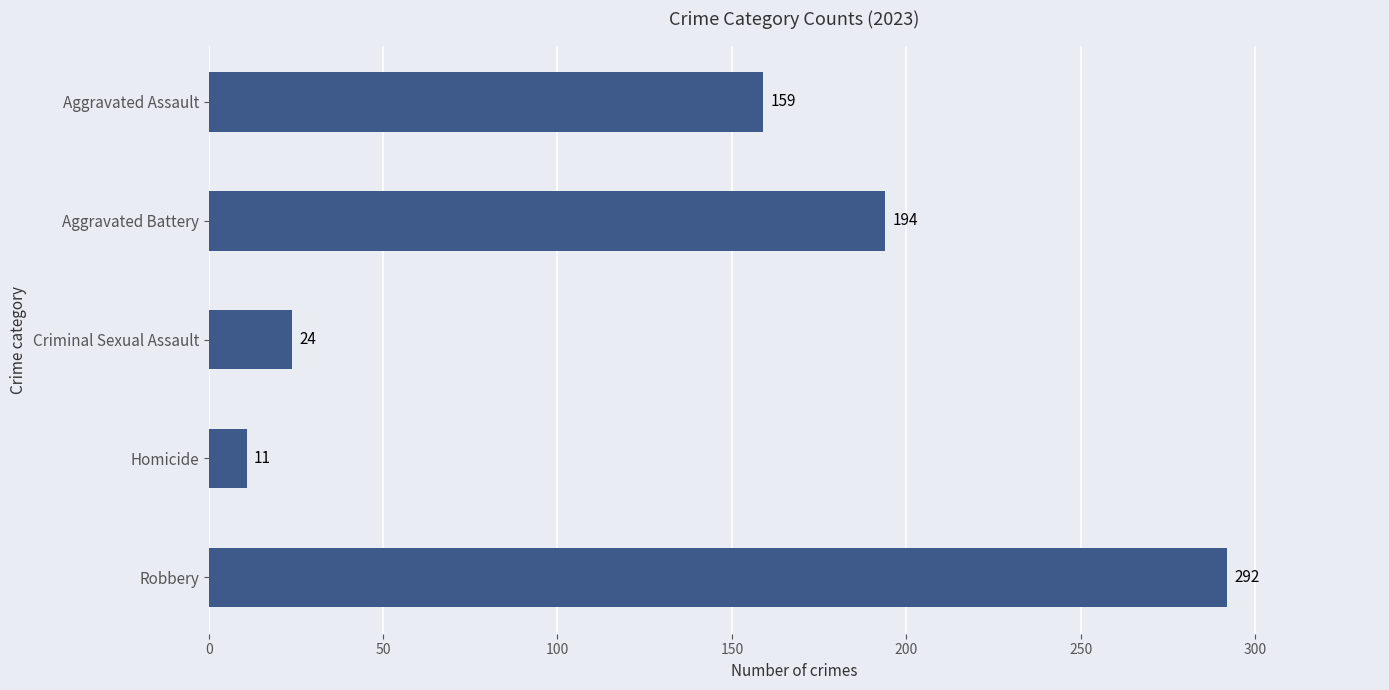

Which category has the lowest value across all series?

Homicide